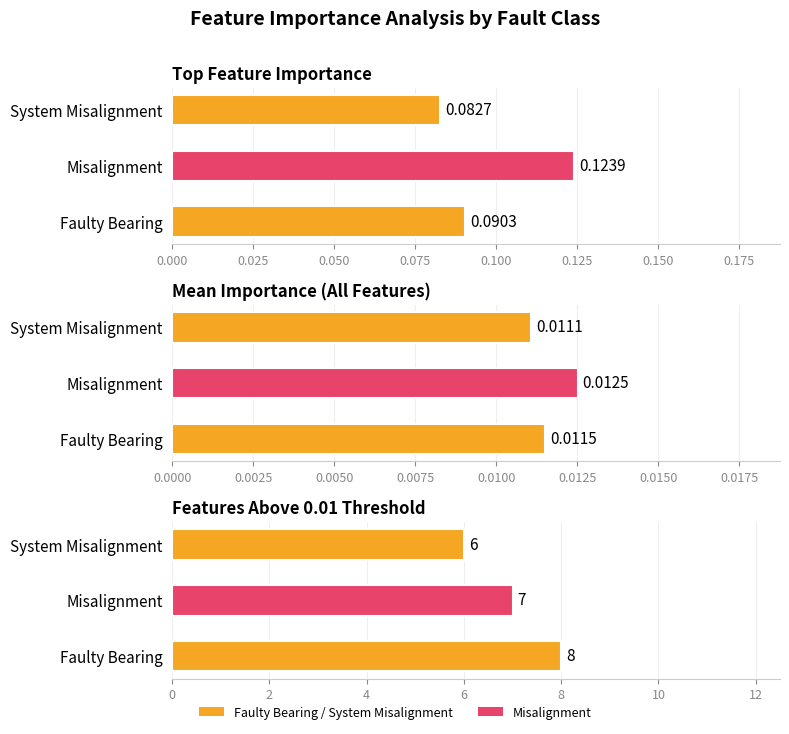

What is the minimum value for Top_Feature_Importance?

0.1